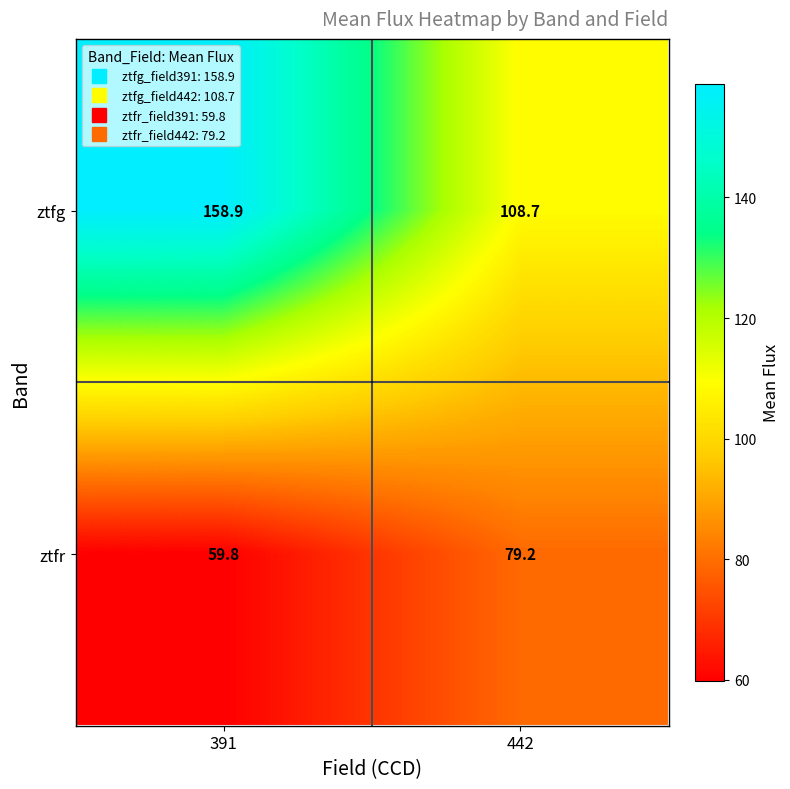

What is the difference between the ztfg values at 442 and 391?

50.2